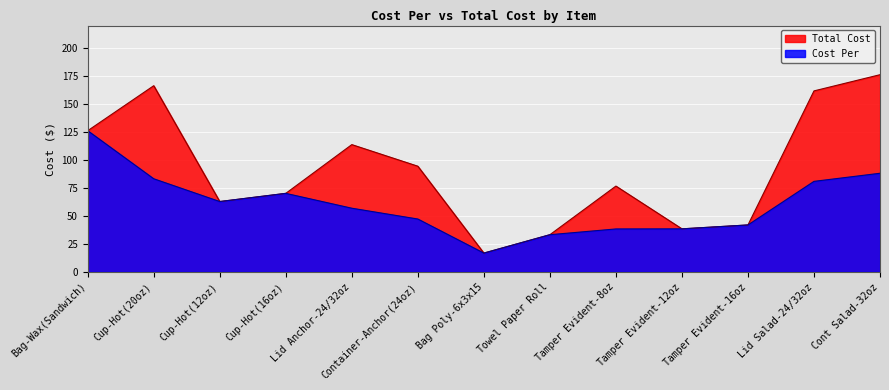

How many interior local valleys does the Total Cost series have?

3